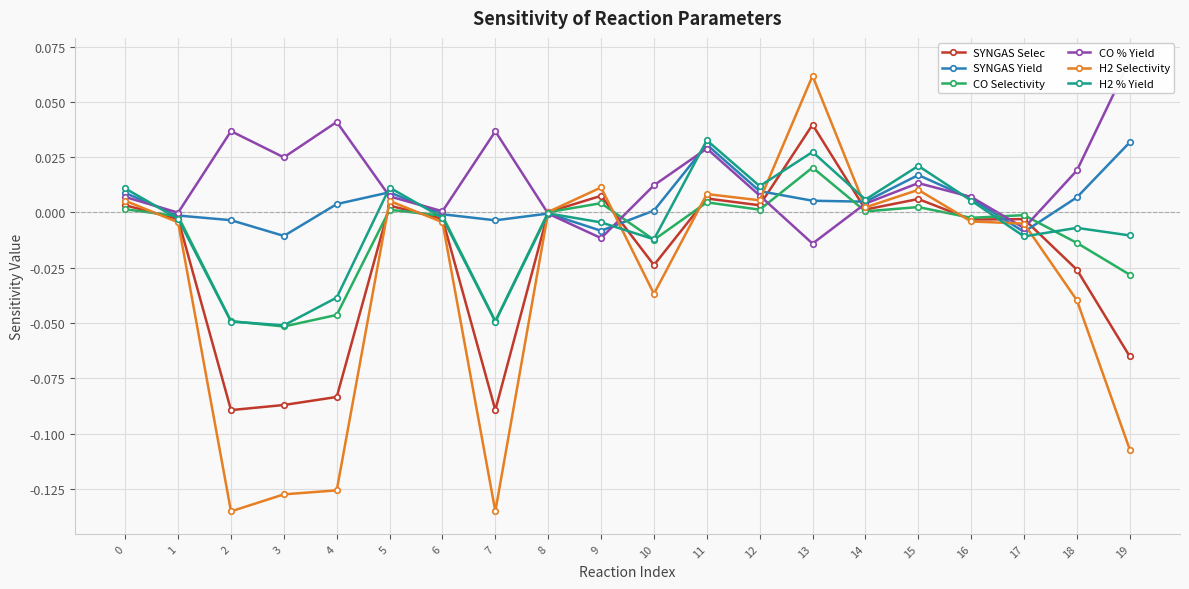

Which series has the largest total across all categories?

CO % Yield